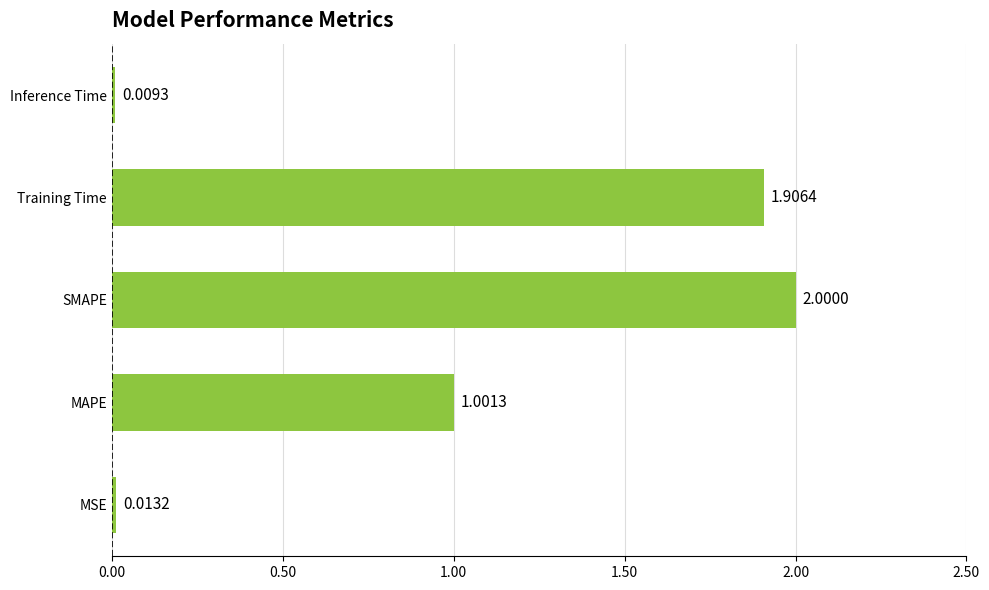

Rank the categories by value from lowest to highest.

Inference Time, MSE, MAPE, Training Time, SMAPE